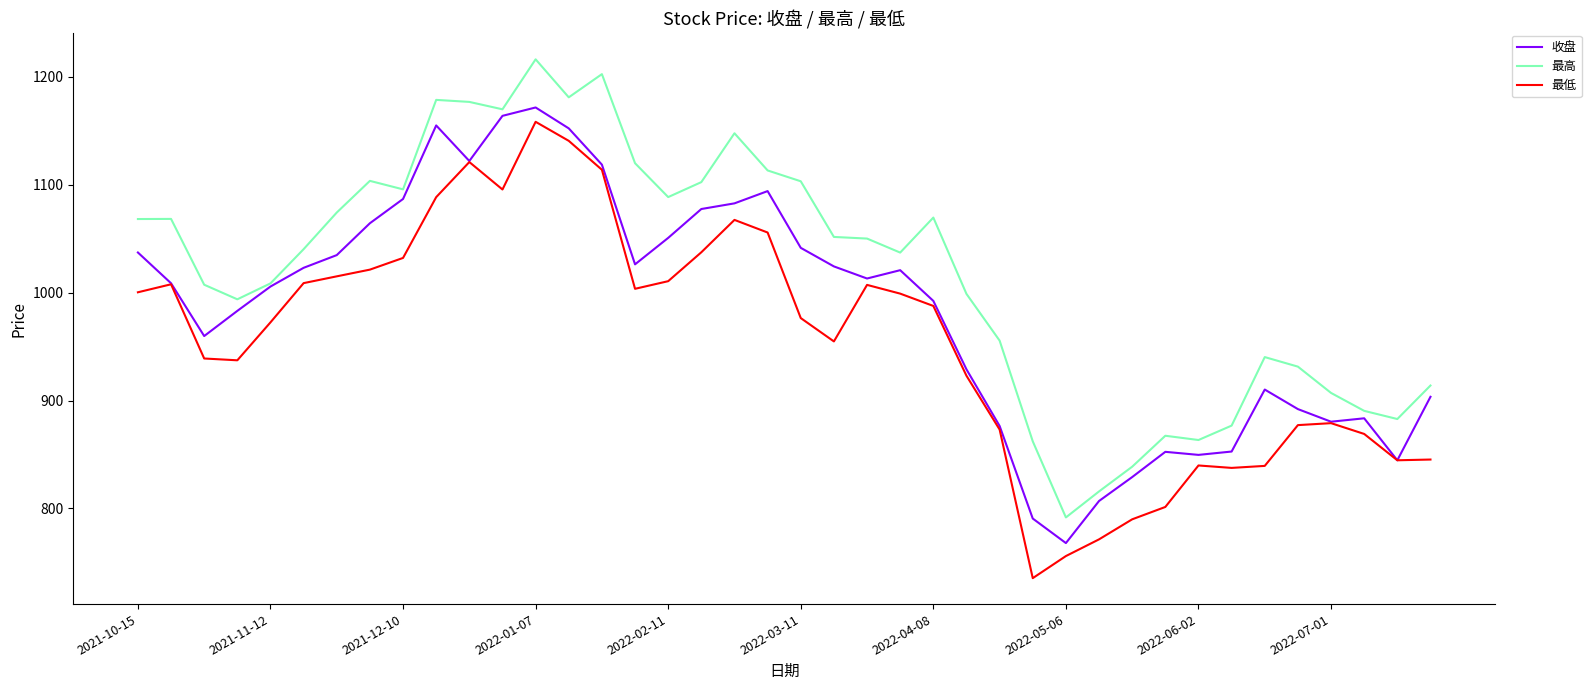

Rank the series by their average value, from lowest to highest.

最低, 收盘, 最高